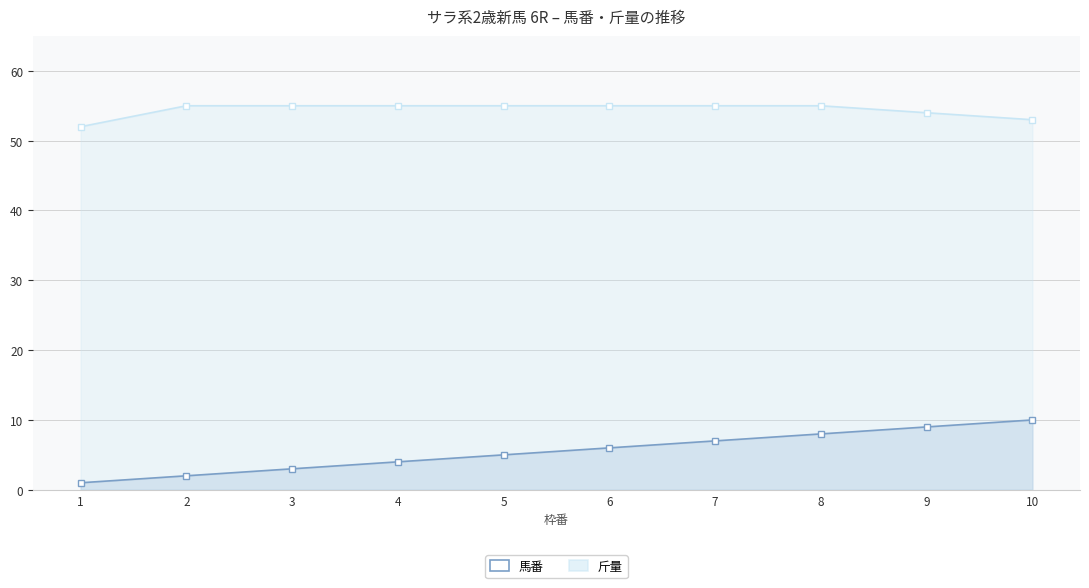

At which category is the sum across all series the highest?

8